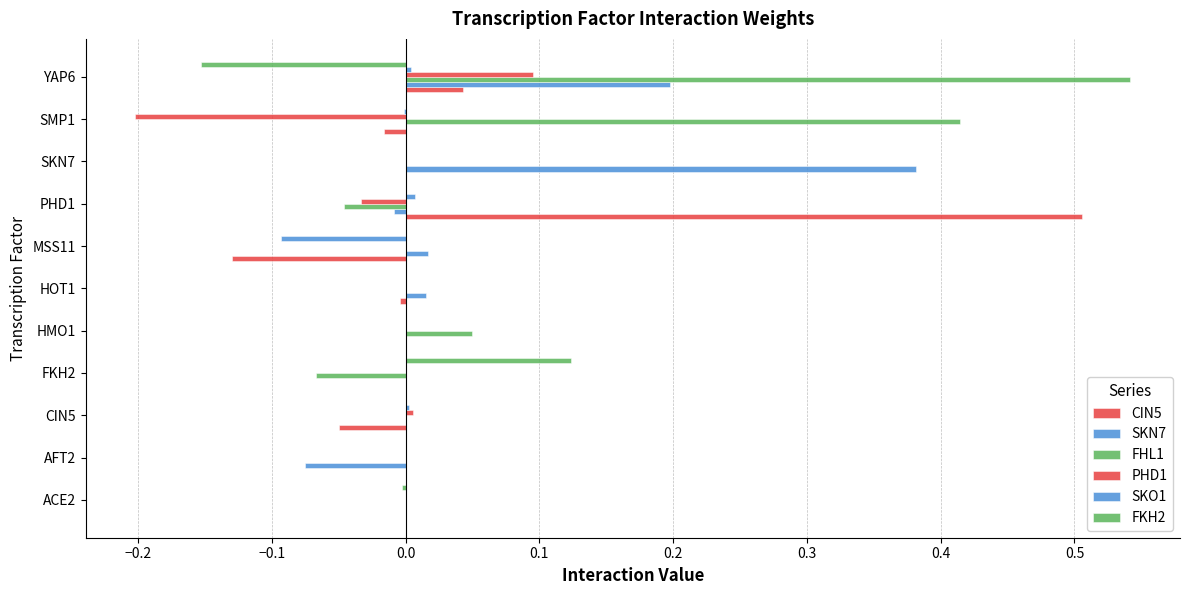

What is the highest value of the FKH2 series?

0.1